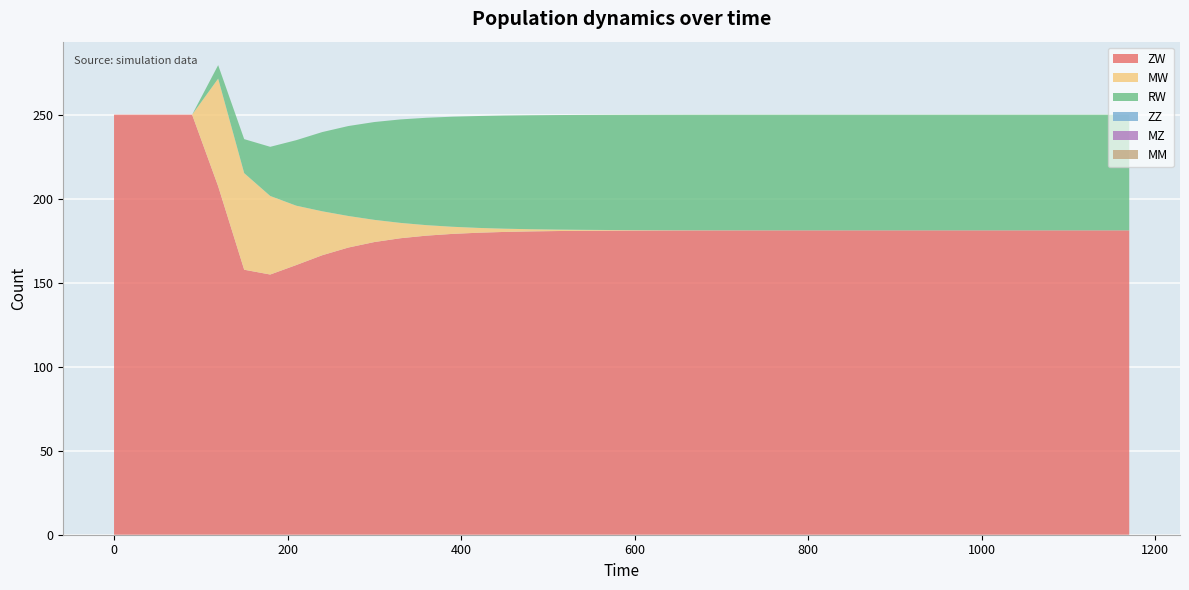

Reading right to left, transcribe all the data shown in this chart.

ZW: 181.2	181.2	181.2	181.2	181.2	181.2	181.2	181.2	181.2	181.2	181.2	181.2	181.2	181.1	181.1	181.1	181.1	181.1	181.1	181.0	181.0	180.9	180.7	180.5	180.2	179.7	179.0	178.0	176.5	174.2	170.9	166.4	160.5	154.9	157.7	207.4	250.0	250.0	250.0	250.0
MW: 0.0	0.0	0.0	0.0	0.0	0.0	0.0	0.0	0.0	0.0	0.0	0.0	0.0	0.0	0.0	0.1	0.1	0.1	0.2	0.3	0.4	0.6	0.9	1.3	1.9	2.9	4.2	6.2	9.1	13.2	18.8	26.1	35.3	46.8	57.5	64.1	0.0	0.0	0.0	0.0
RW: 68.8	68.8	68.8	68.8	68.8	68.8	68.8	68.8	68.8	68.8	68.8	68.8	68.8	68.8	68.8	68.8	68.8	68.8	68.7	68.6	68.5	68.4	68.2	67.8	67.3	66.6	65.5	63.9	61.6	58.2	53.5	47.2	39.0	29.3	20.2	8.0	0.0	0.0	0.0	0.0
ZZ: 0.0	0.0	0.0	0.0	0.0	0.0	0.0	0.0	0.0	0.0	0.0	0.0	0.0	0.0	0.0	0.0	0.0	0.0	0.0	0.0	0.0	0.0	0.0	0.0	0.0	0.0	0.0	0.0	0.0	0.0	0.0	0.0	0.0	0.0	0.0	0.0	0.0	0.0	0.0	0.0
MZ: 0.0	0.0	0.0	0.0	0.0	0.0	0.0	0.0	0.0	0.0	0.0	0.0	0.0	0.0	0.0	0.0	0.0	0.0	0.0	0.0	0.0	0.0	0.0	0.0	0.0	0.0	0.0	0.0	0.0	0.0	0.0	0.0	0.0	0.0	0.0	0.0	0.0	0.0	0.0	0.0
MM: 0.0	0.0	0.0	0.0	0.0	0.0	0.0	0.0	0.0	0.0	0.0	0.0	0.0	0.0	0.0	0.0	0.0	0.0	0.0	0.0	0.0	0.0	0.0	0.0	0.0	0.0	0.0	0.0	0.0	0.0	0.0	0.0	0.0	0.0	0.0	0.0	0.0	0.0	0.0	0.0